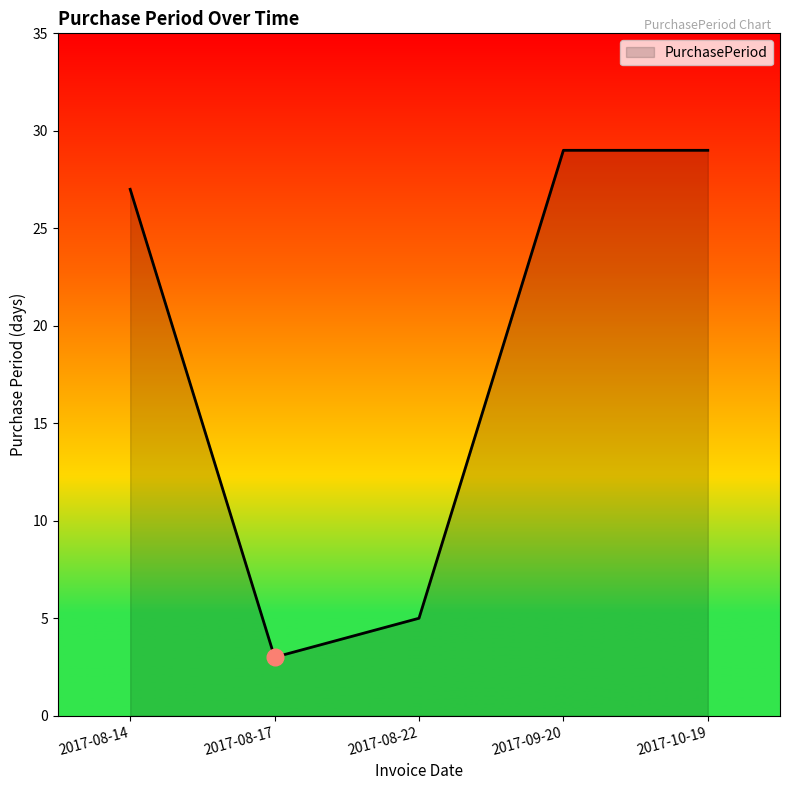

What is the change in value from 2017-08-17 to 2017-08-22?

+2